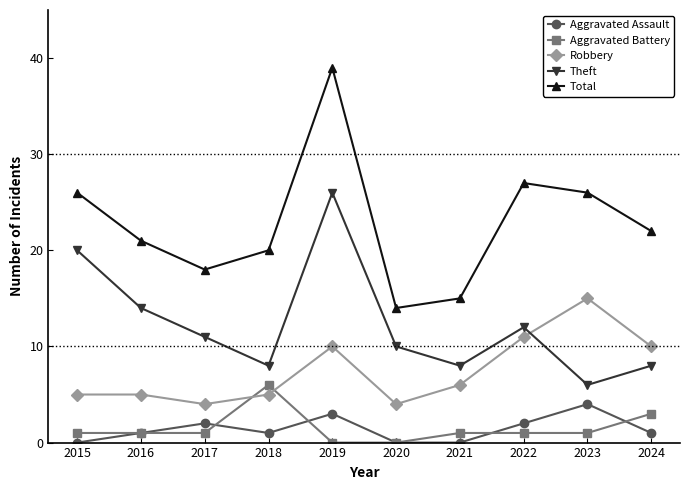

At which category does Theft reach its first local peak?

2019